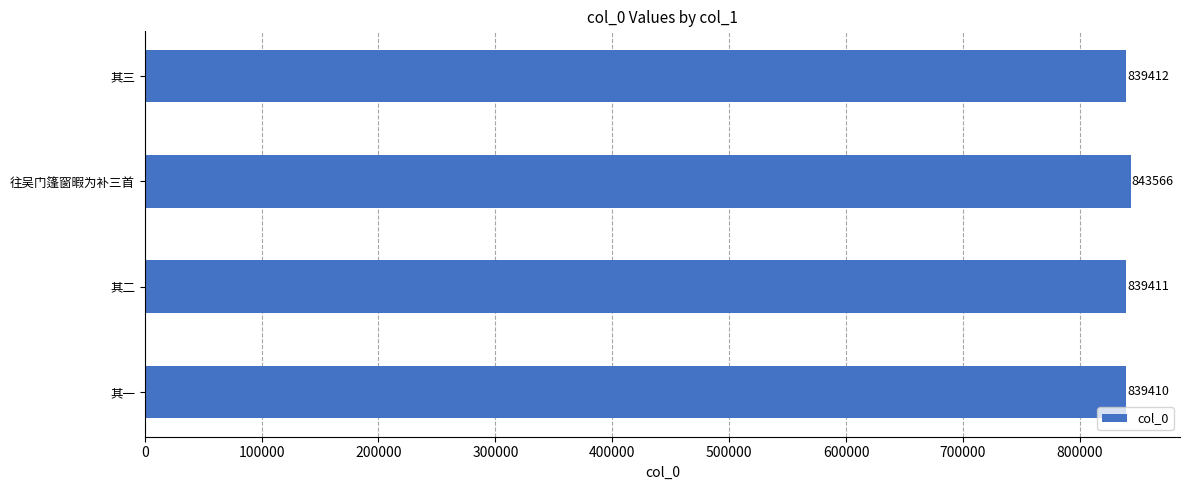

Where is the data nearest to the value 841488?

其三